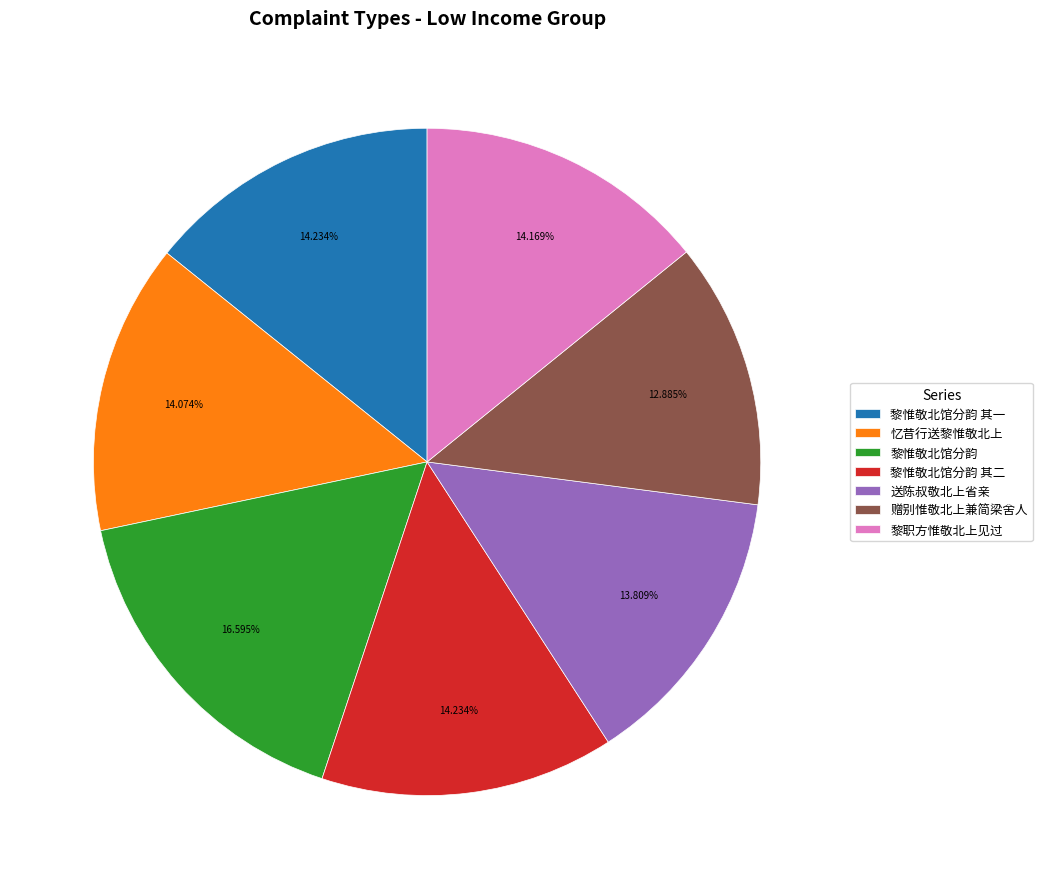

The 黎职方惟敬北上见过 slice represents 20% of the pie. True or false?

False